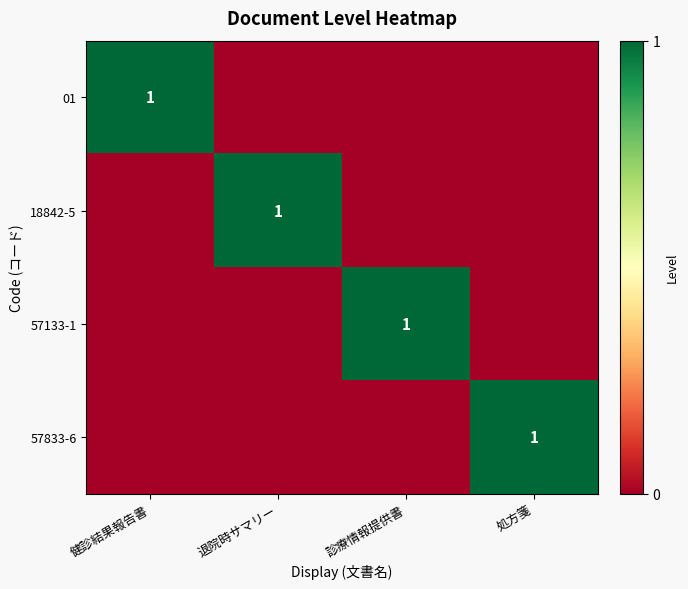

How many values in 18842-5 are above zero?

1